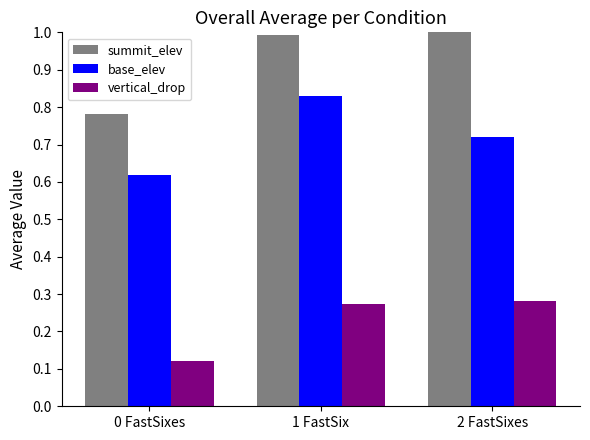

What position from the right is 1 FastSix?

2